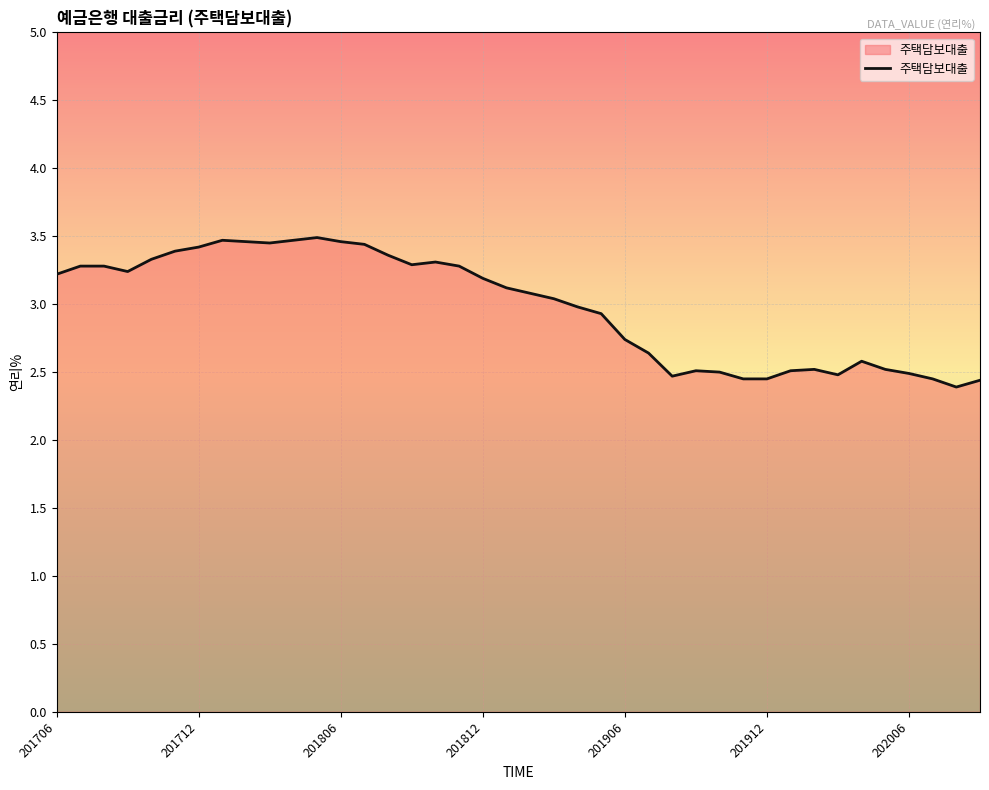

What is the greatest value displayed?

3.5